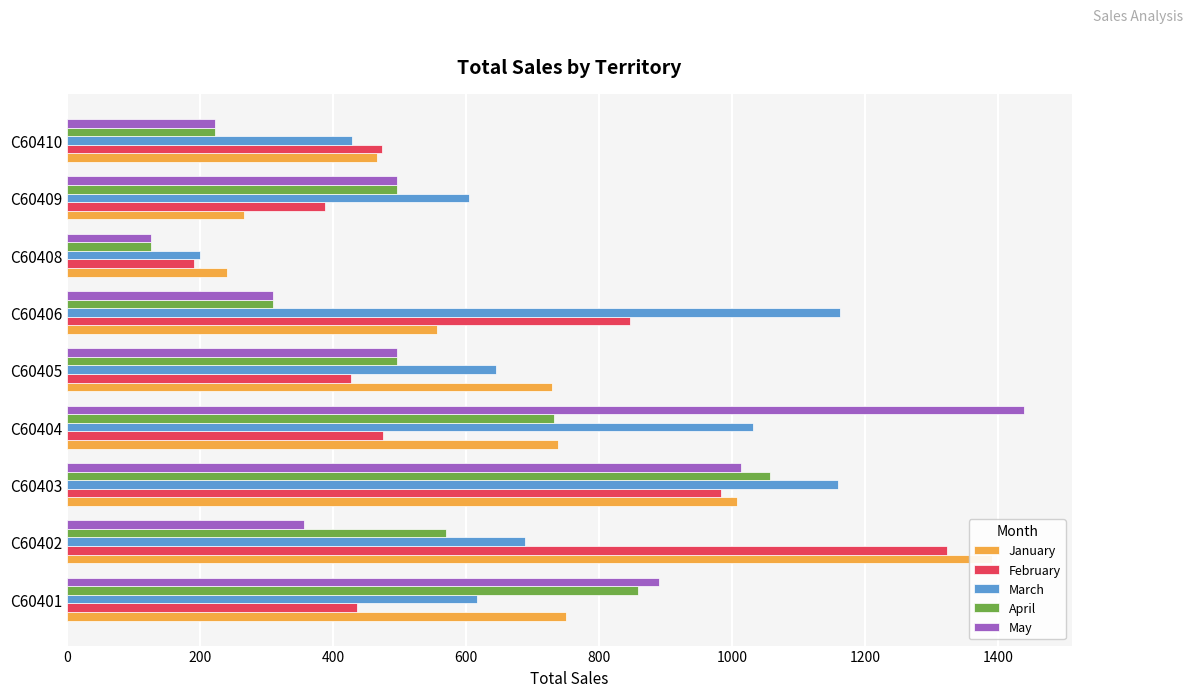

What are all the series names shown in the legend?

January, February, March, April, May